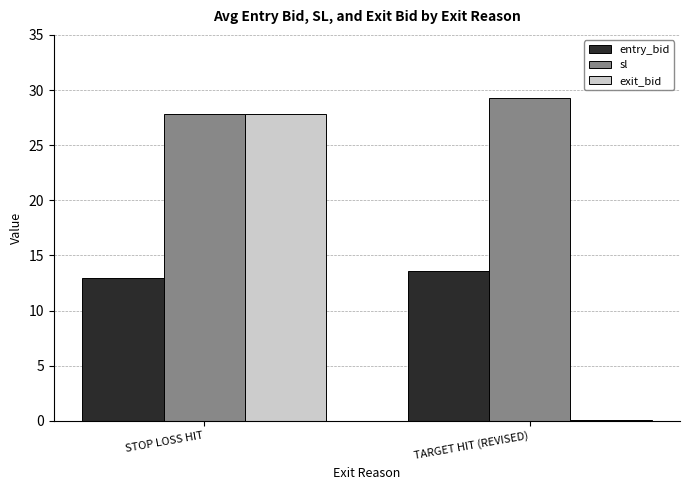

What is the approximate value of exit_bid at STOP LOSS HIT?

27.8